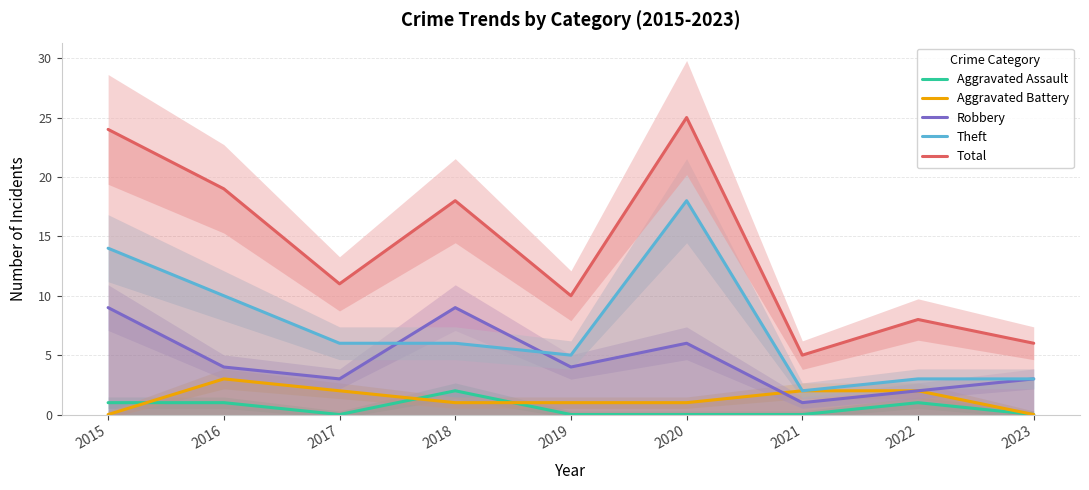

What is the value of the Theft point at the 5th from the left?

5